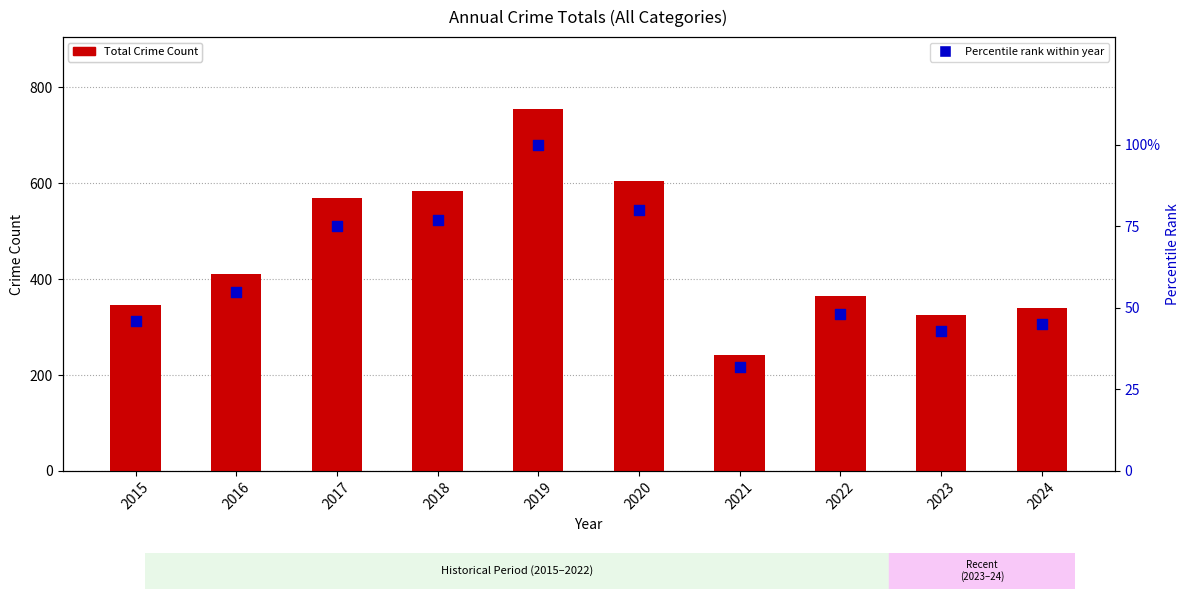

At how many categories does at least one series exceed 145?

10